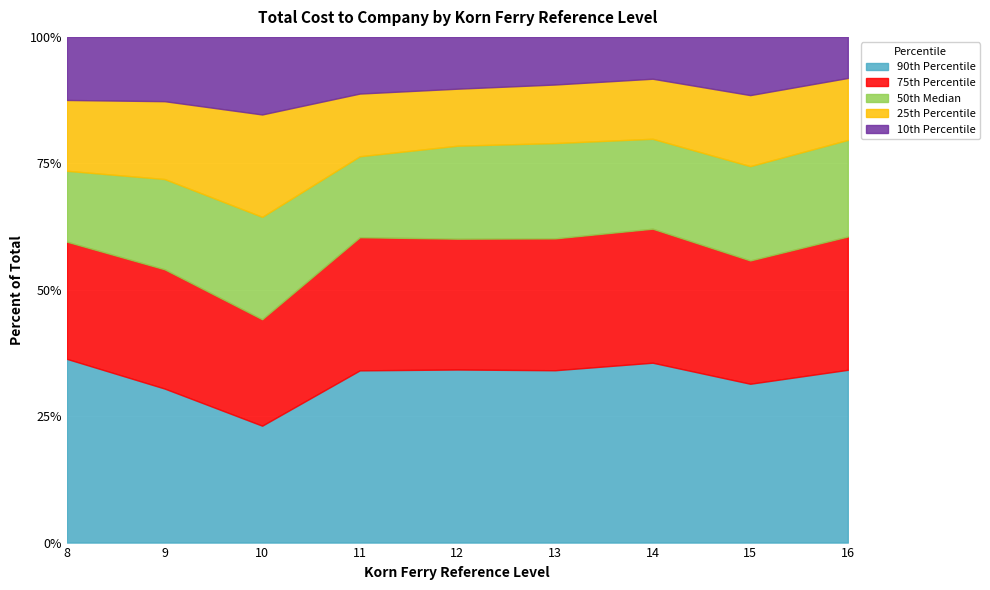

What is the minimum value for 90th Percentile?

23.1